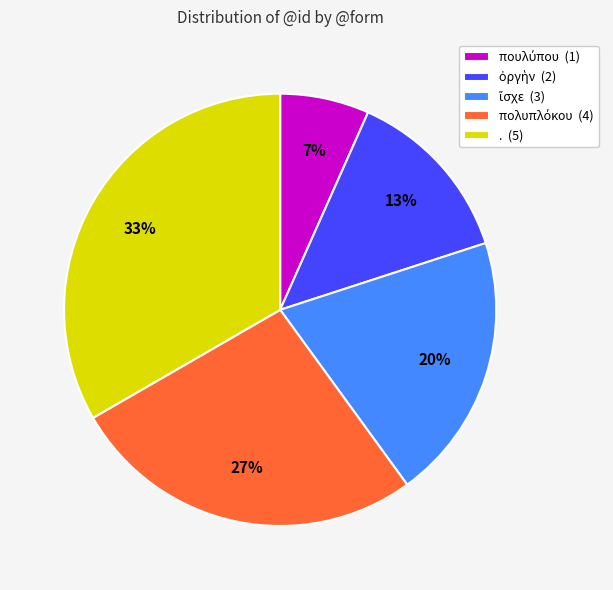

How many segments does this pie chart have?

5